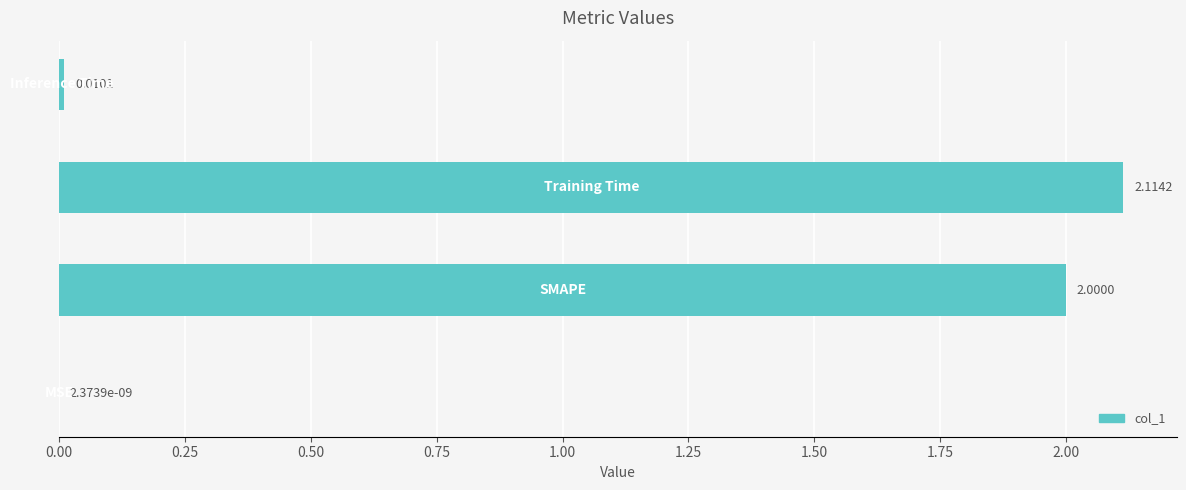

What is the sum of all values?

4.1